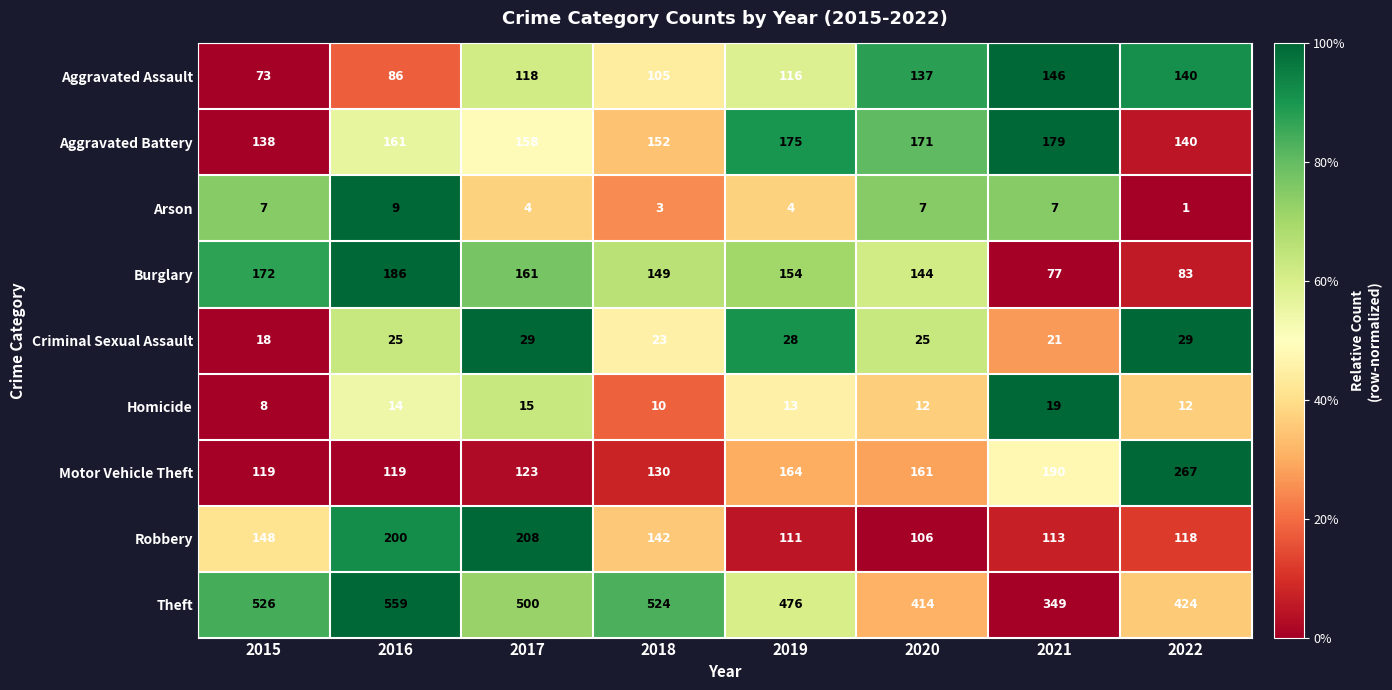

Which series has the largest total across all categories?

Theft